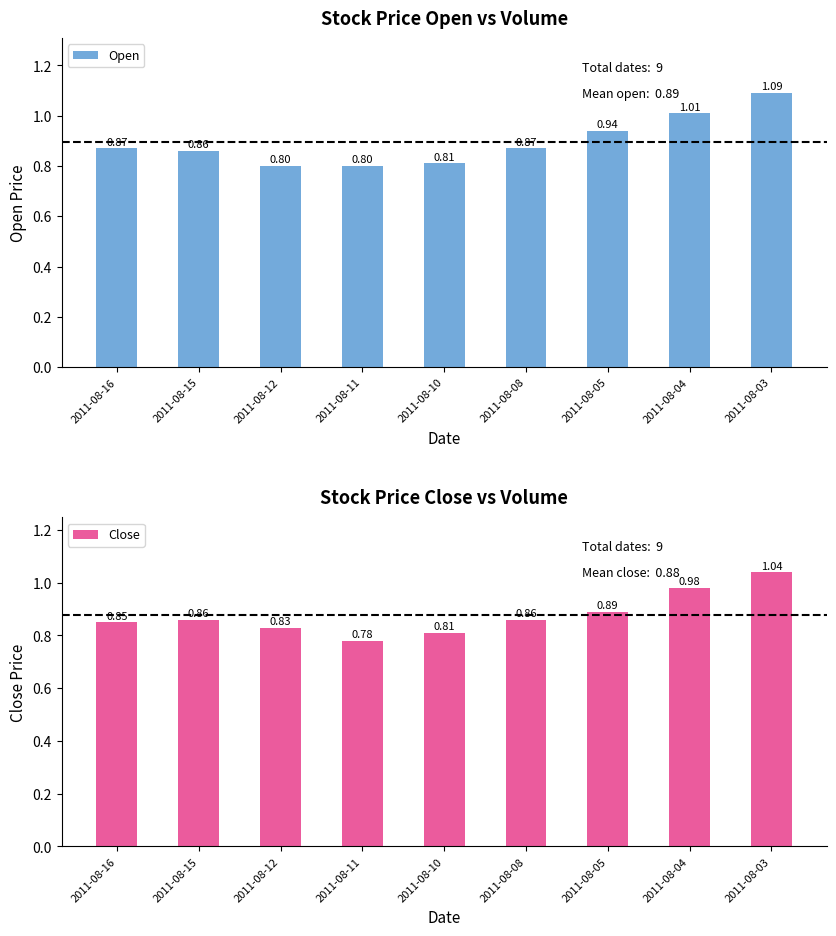

List the series in order of their peak value, highest first.

Open, Close